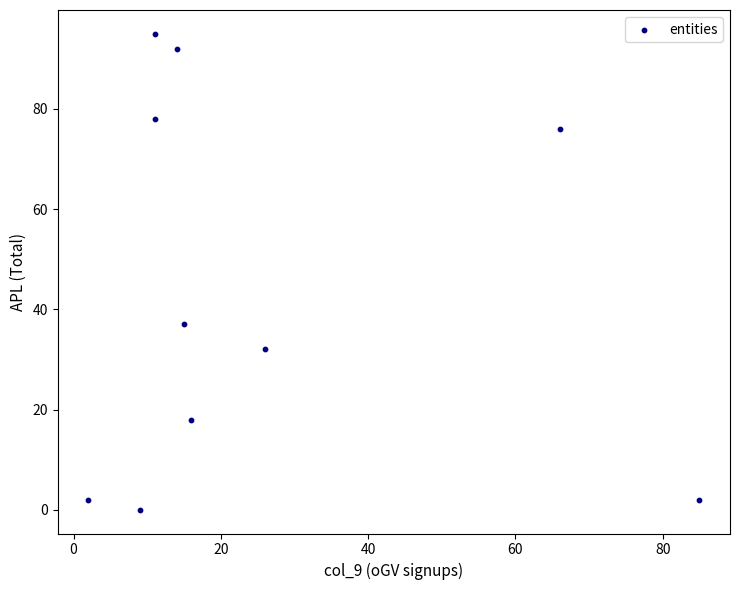

What is the range of Y values (max minus min)?

95